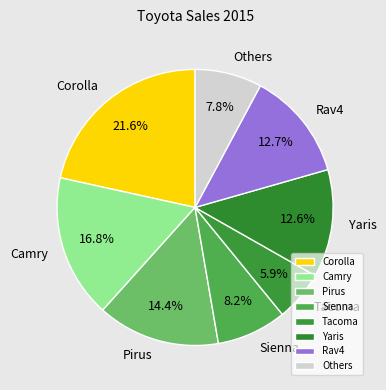

Count the number of slices in the pie.

8